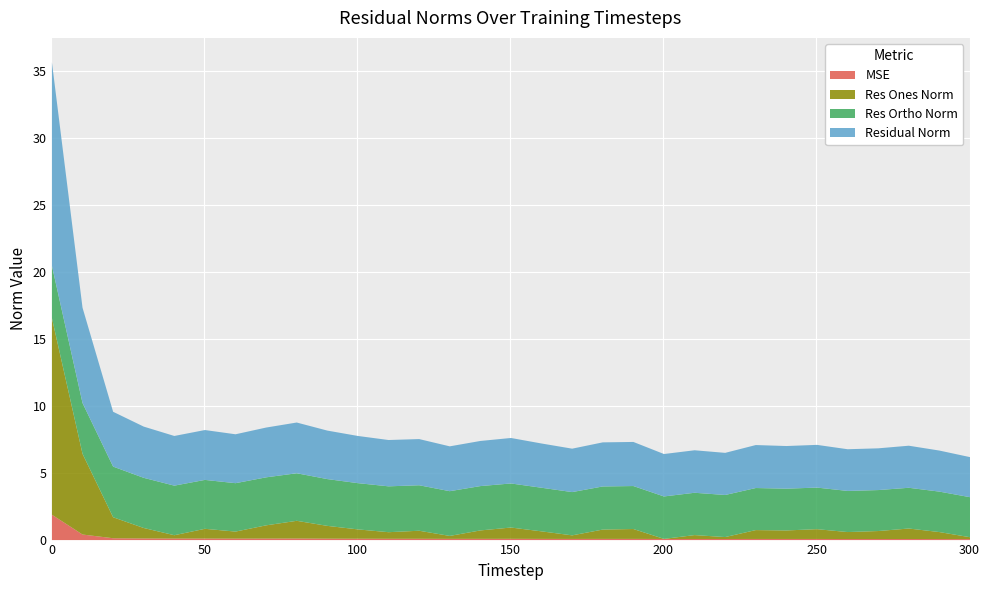

How many distinct data groups are displayed?

4